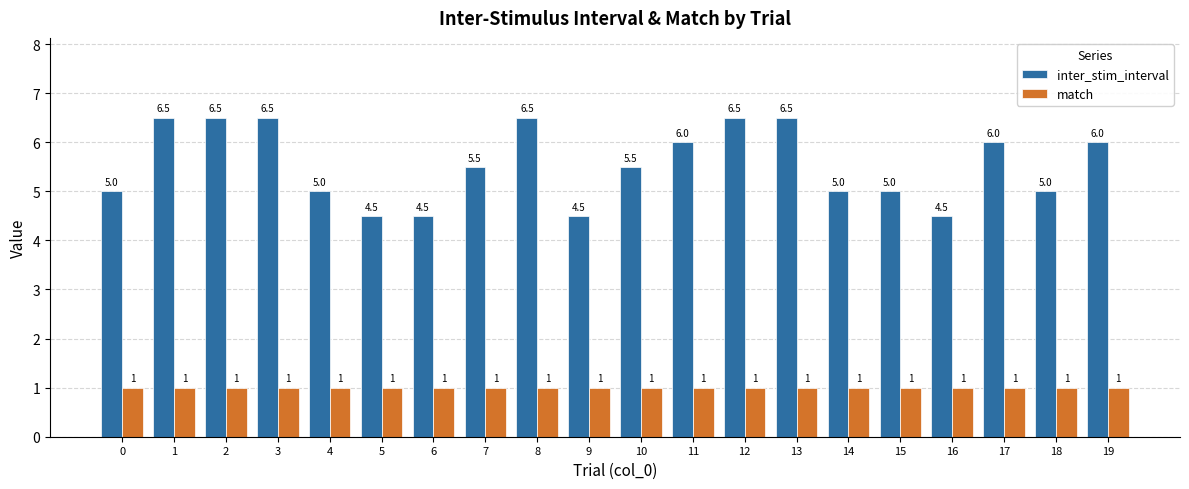

Is the value of inter_stim_interval at 8 greater than the value of match at 15?

Yes